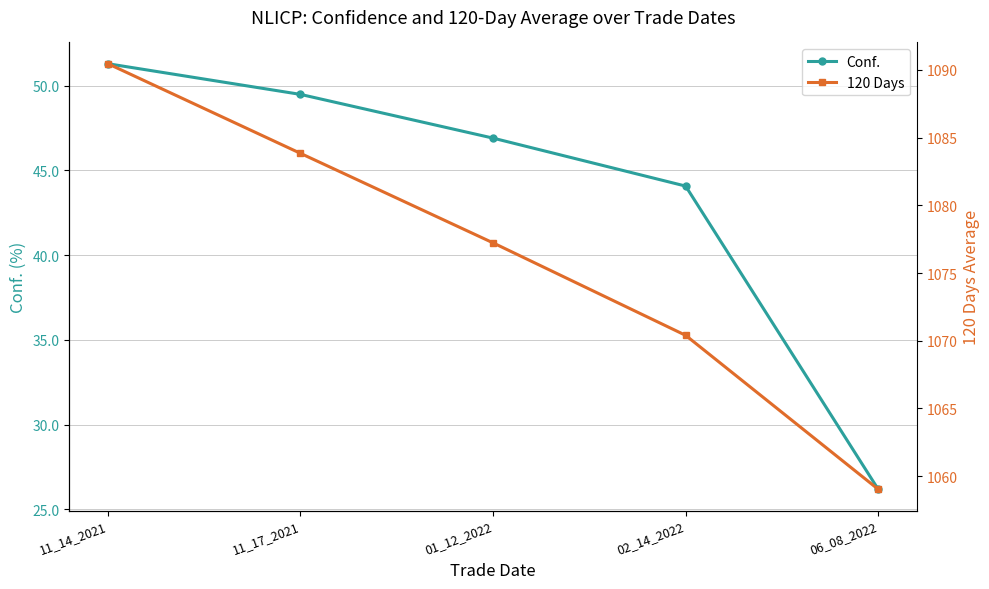

The value of Conf. at 11_14_2021 is 10.8. True or false?

False